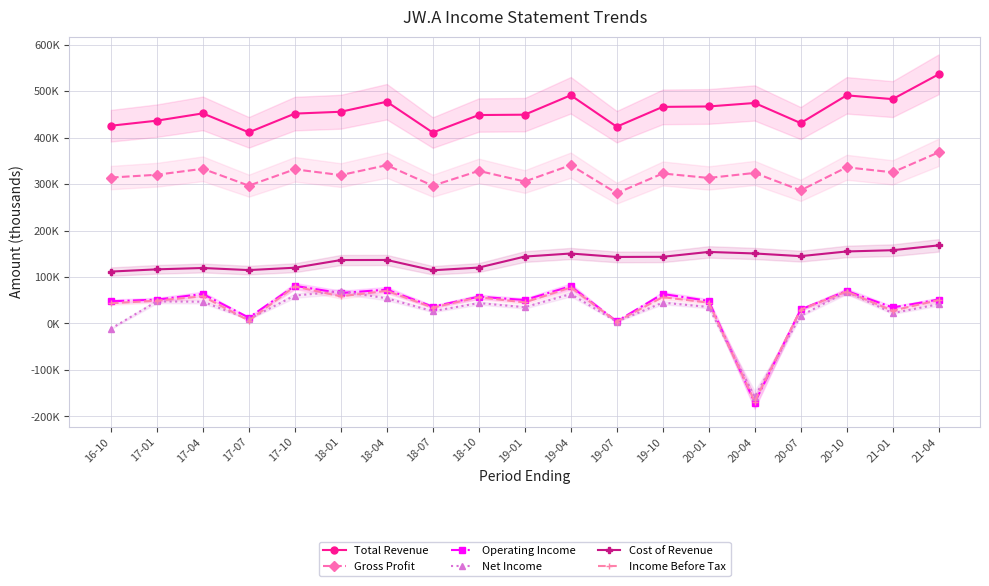

How many lines are shown in the chart?

6